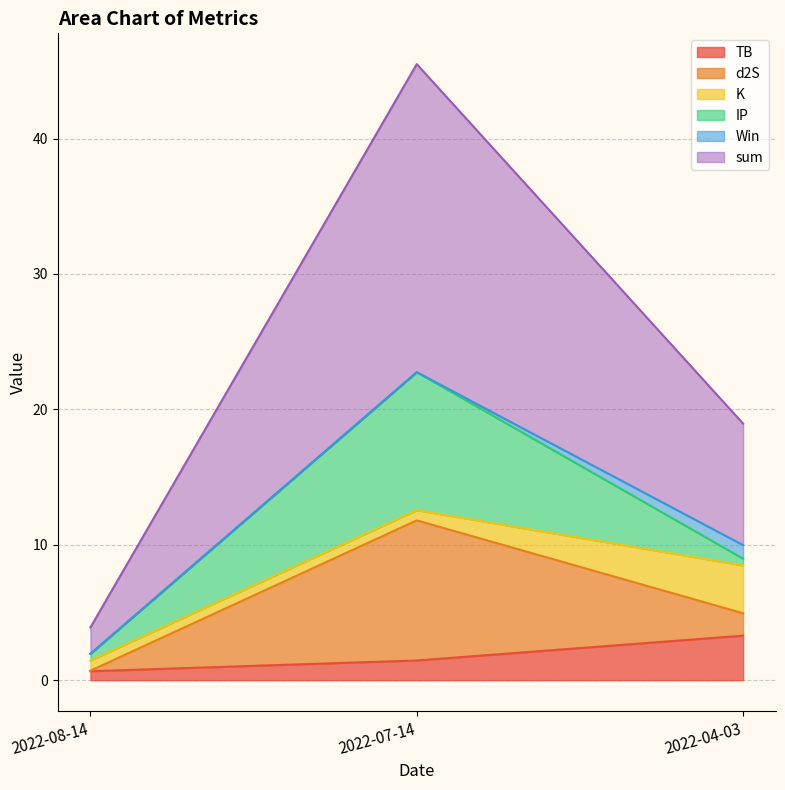

Which series has the widest spread of values?

sum